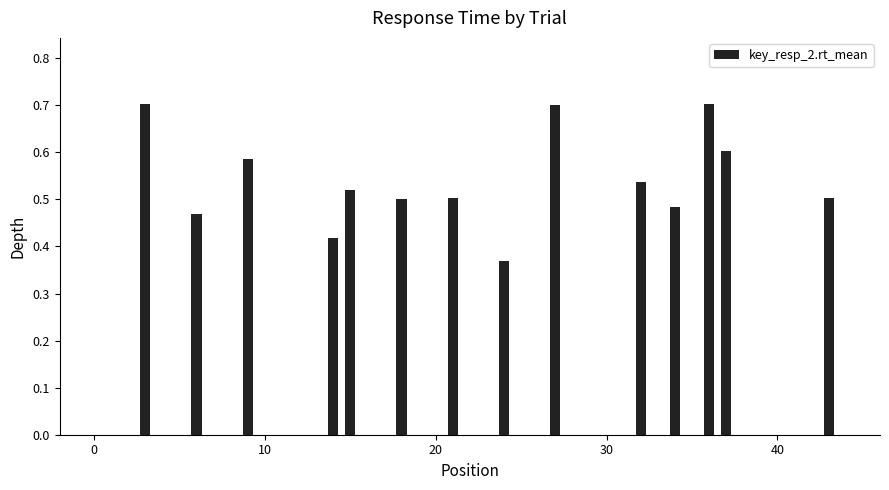

What is the sum of all values?

7.6